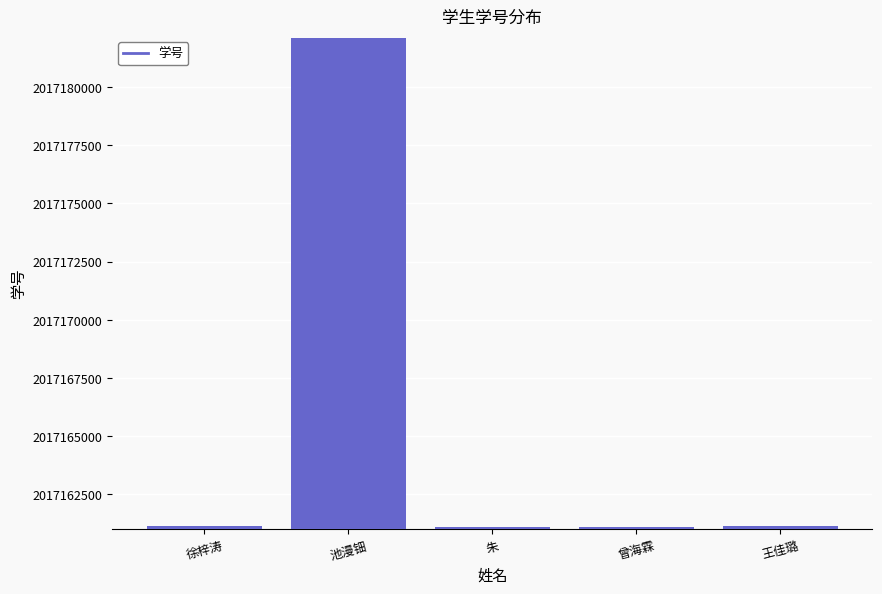

At which label is the value closest to 2017171588?

王佳璐